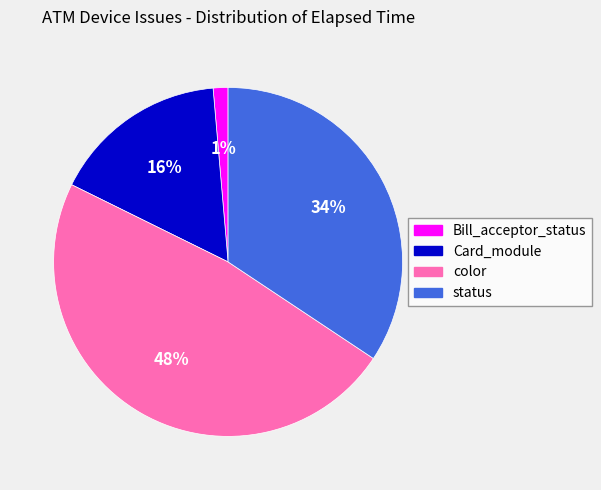

How many segments does this pie chart have?

4